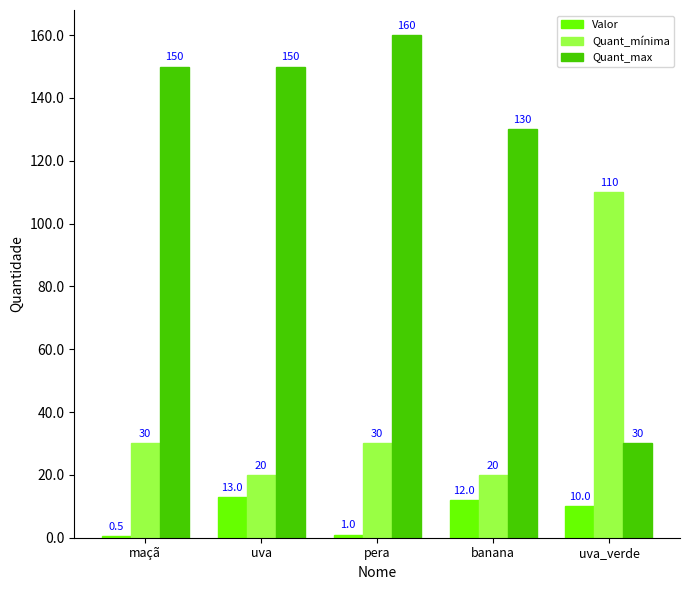

Reading left to right, transcribe all the data shown in this chart.

Valor: 0.5	13.0	1.0	12.0	10.0
Quant_mínima: 30.0	20.0	30.0	20.0	110.0
Quant_max: 150.0	150.0	160.0	130.0	30.0